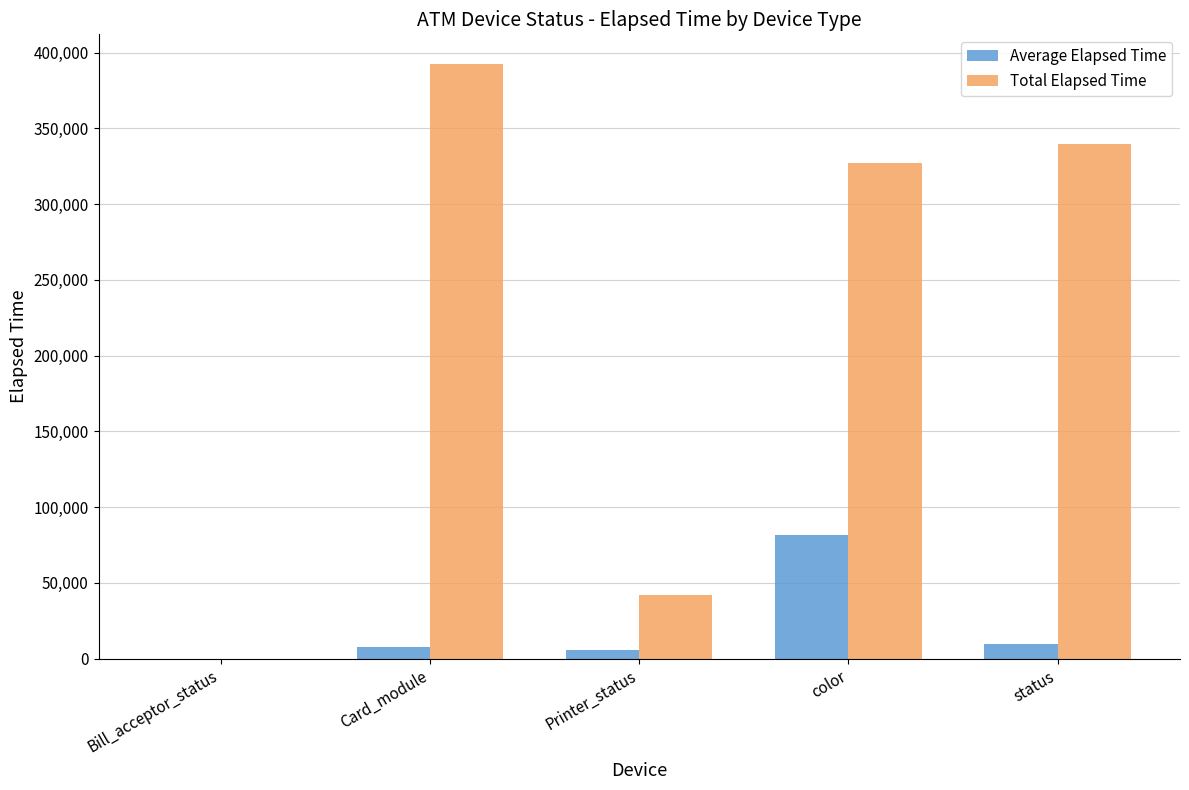

What is the highest value of the Total Elapsed Time series?

392481